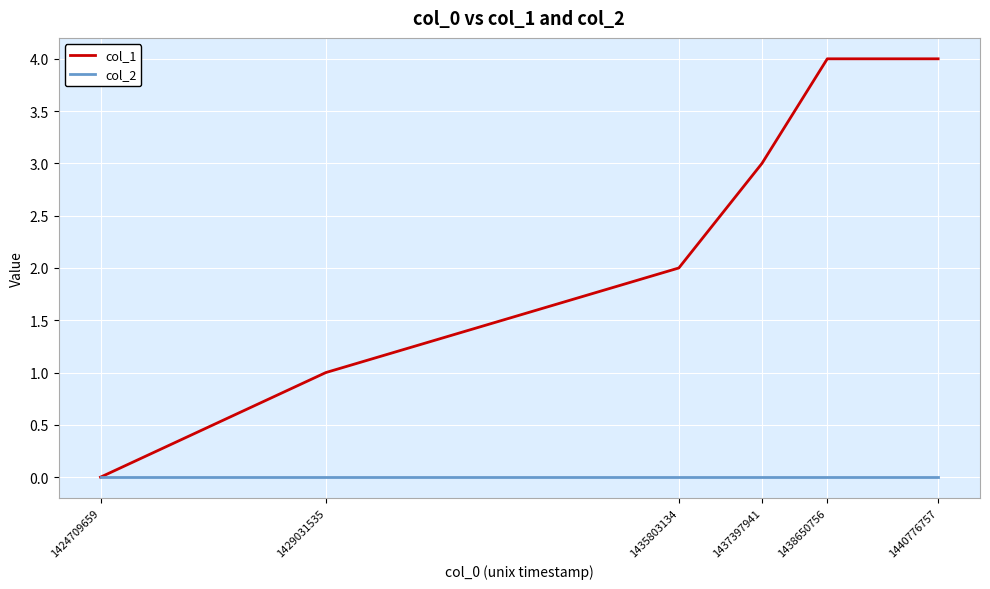

What is the sum of all col_1 values?

14